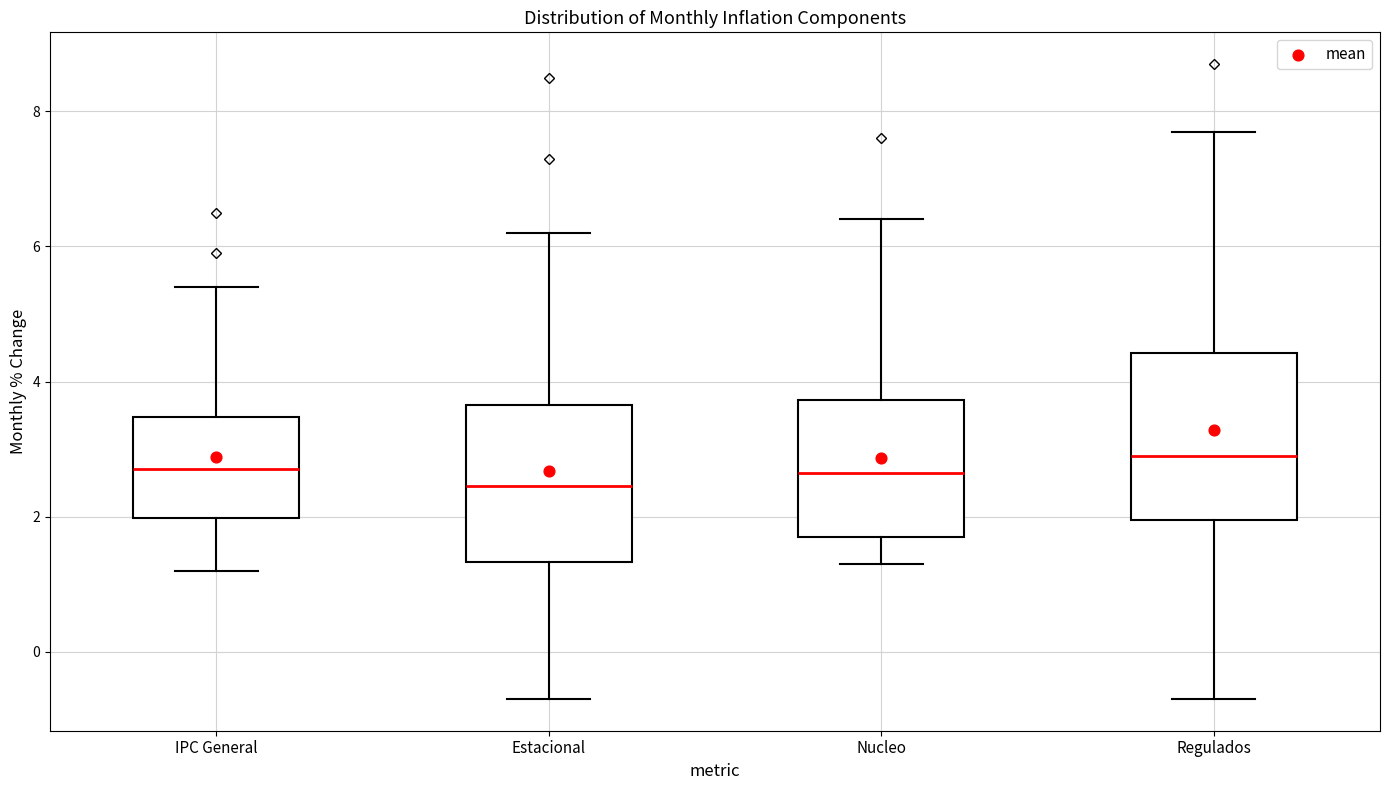

Reading left to right, read every box against the y-axis: the position of its median line, the range the box covers, and the ends of its whiskers. The values are not printed on the chart, so give them approximately, as read against the axis.

IPC General: median 2.8, box 2.0 to 3.4, whiskers 1.2 to 5.4
Estacional: median 2.4, box 1.4 to 3.6, whiskers -0.6 to 6.2
Nucleo: median 2.6, box 1.8 to 3.8, whiskers 1.4 to 6.4
Regulados: median 3.0, box 2.0 to 4.4, whiskers -0.6 to 7.8